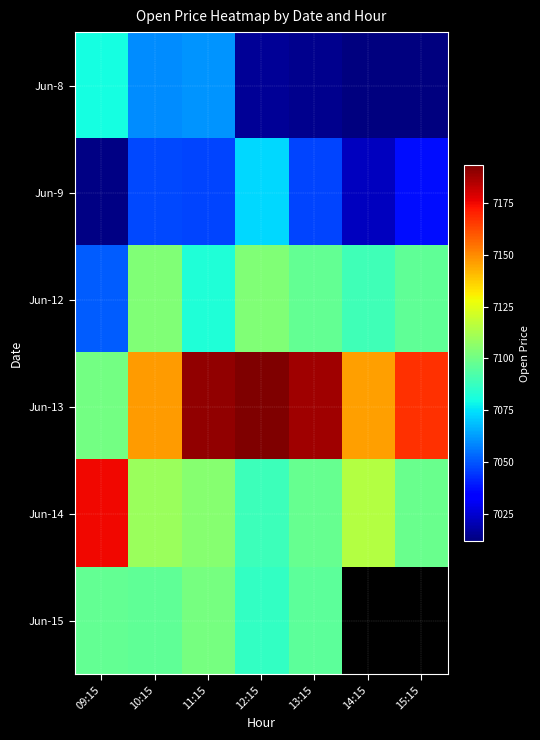

Which label corresponds to the largest value in the chart?

12:15